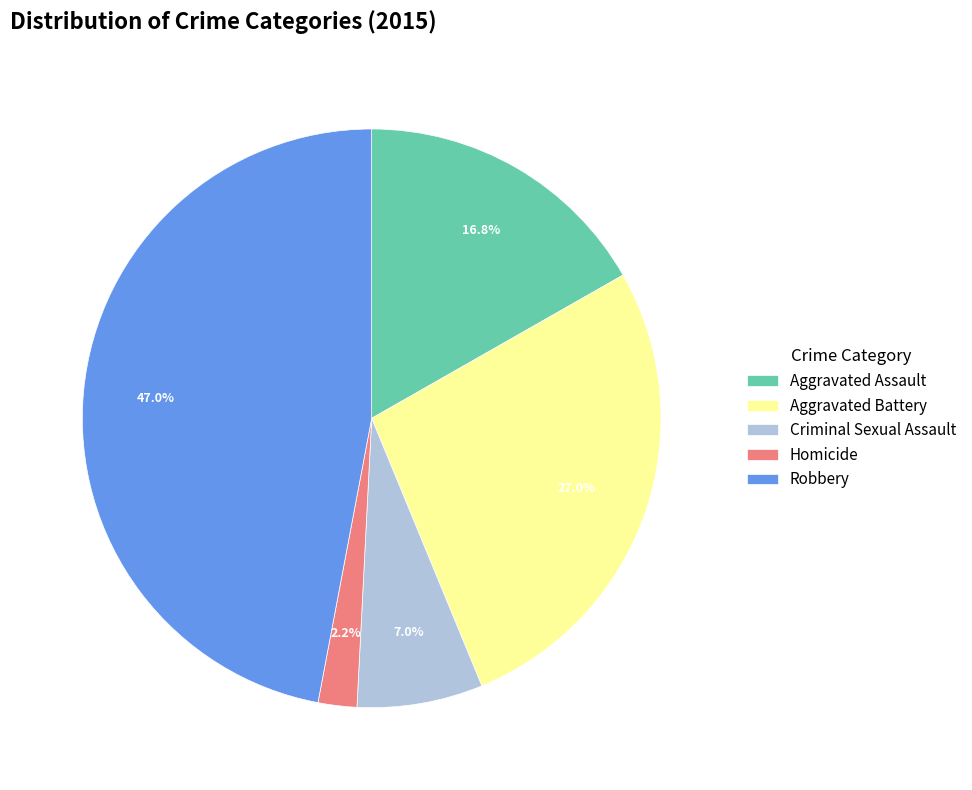

Rank the categories by value from lowest to highest.

Homicide, Criminal Sexual Assault, Aggravated Assault, Aggravated Battery, Robbery